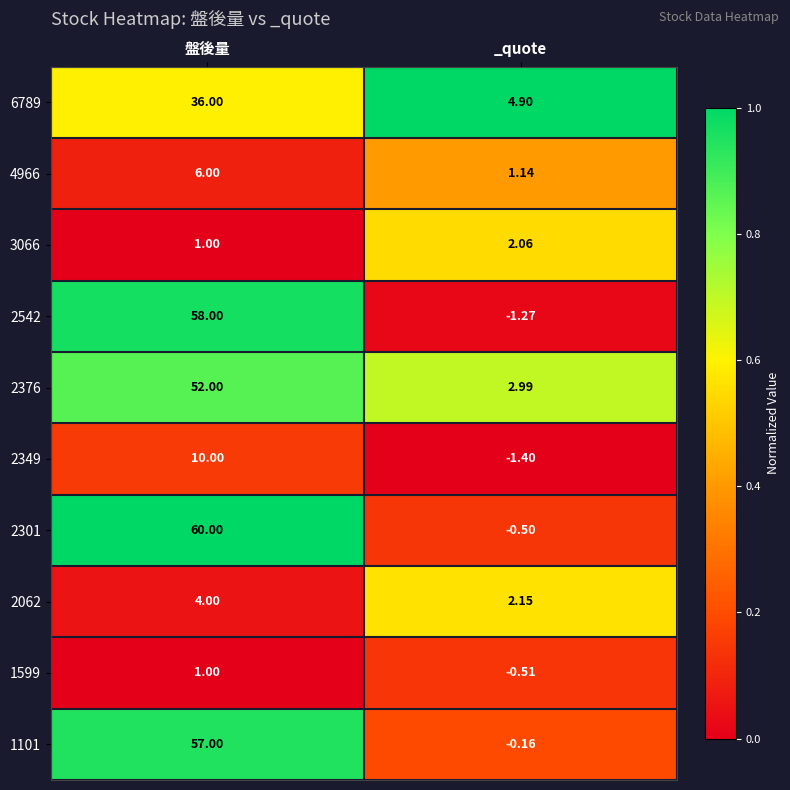

Rank the series by their maximum value, from highest to lowest.

2301, 2542, 1101, 2376, 6789, 2349, 4966, 2062, 3066, 1599